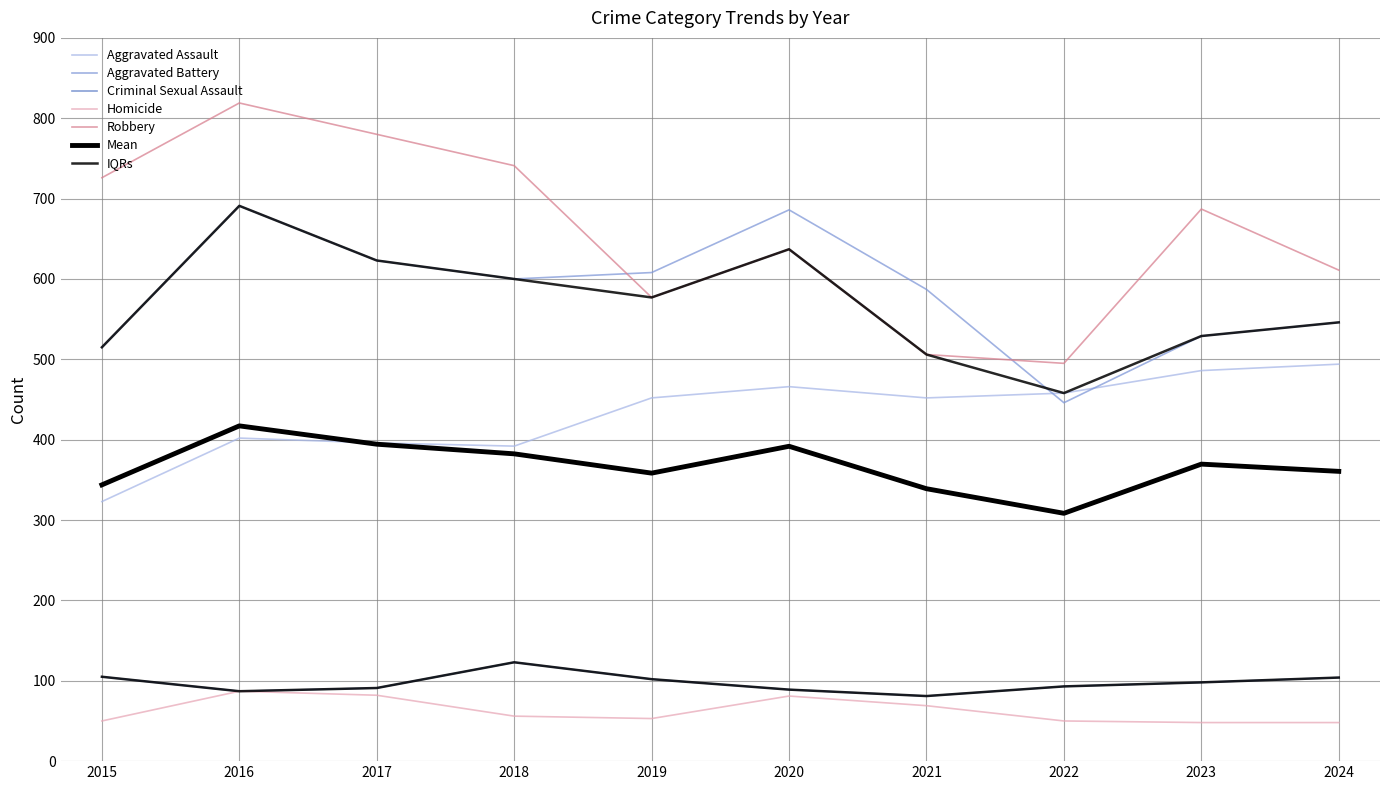

True or false: Robbery has more than 1 points higher than both neighbors.

True